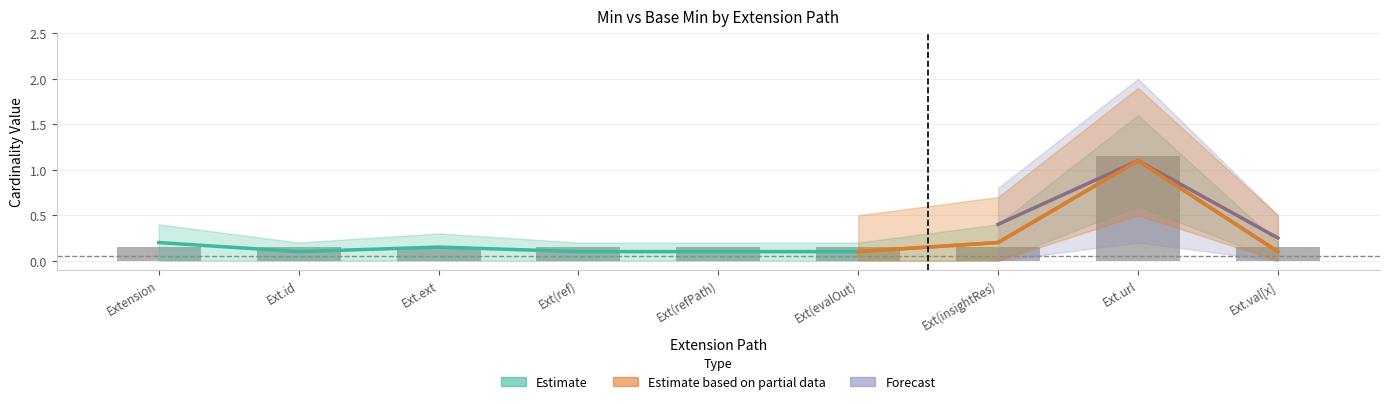

What position from the right is Ext.url?

2